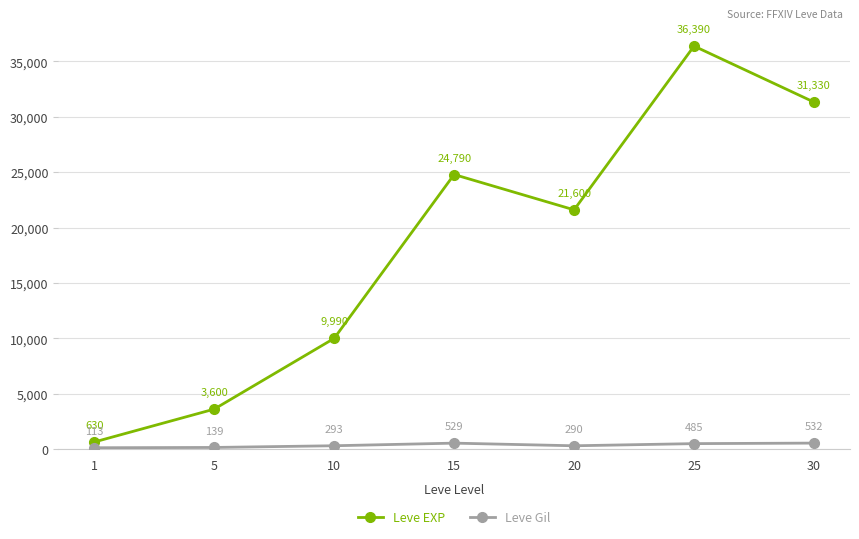

Which label corresponds to the largest value in the chart?

25